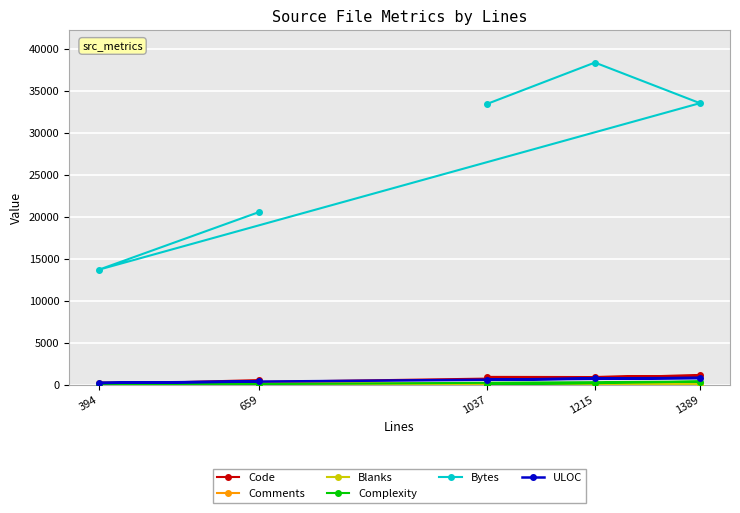

Which label corresponds to the smallest value in the chart?

394